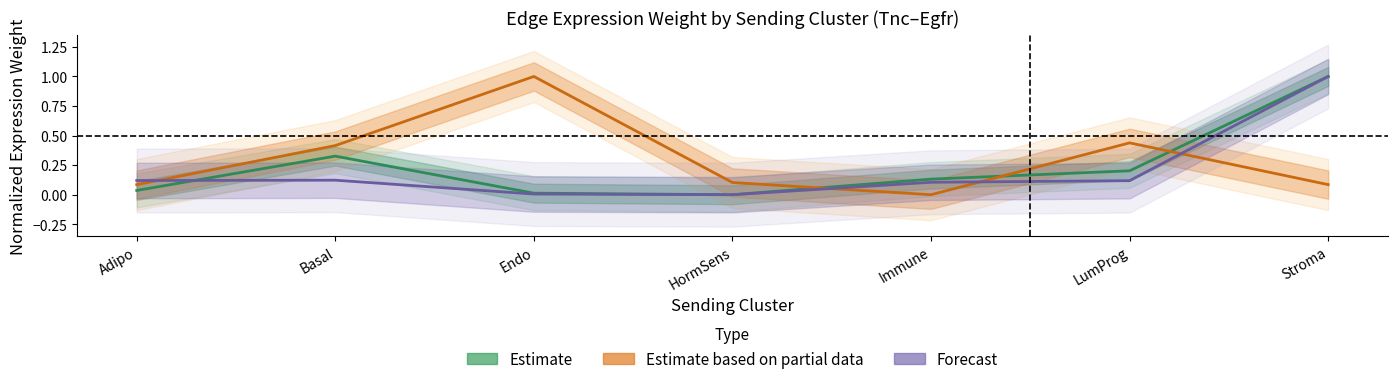

Is this an area chart (filled region under the line)?

No